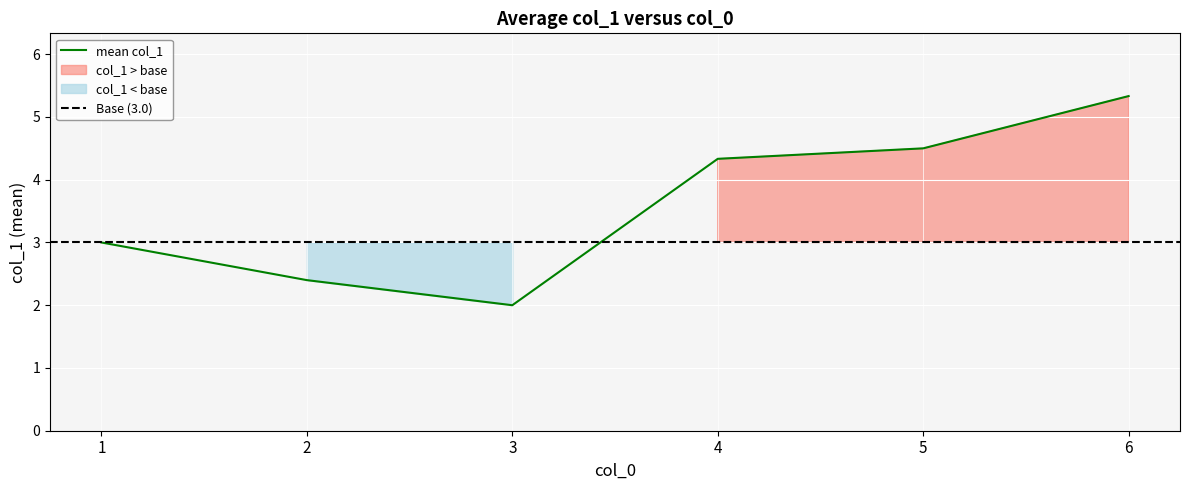

How many data points does each series have?

6